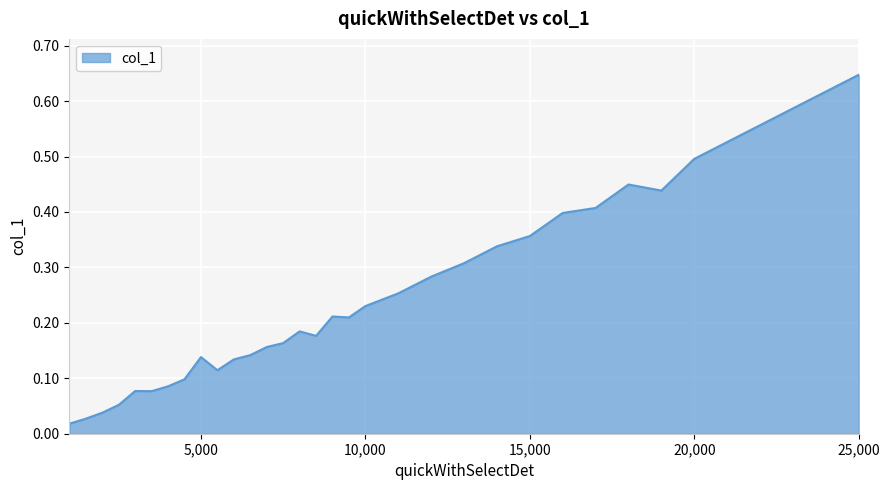

How many lines are shown in the chart?

1